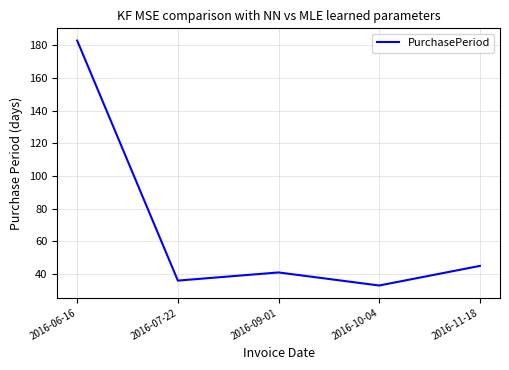

What is the difference between the values at 2016-10-04 and 2016-07-22?

3